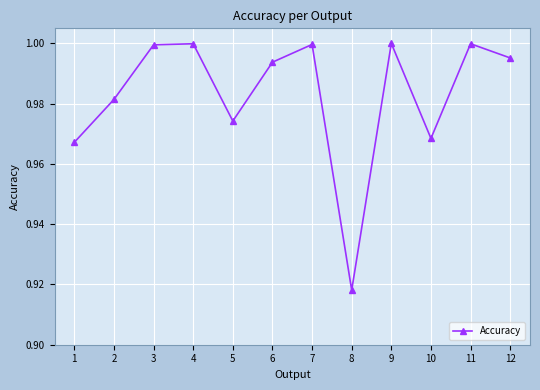

Which has a higher value, 5 or 9?

9